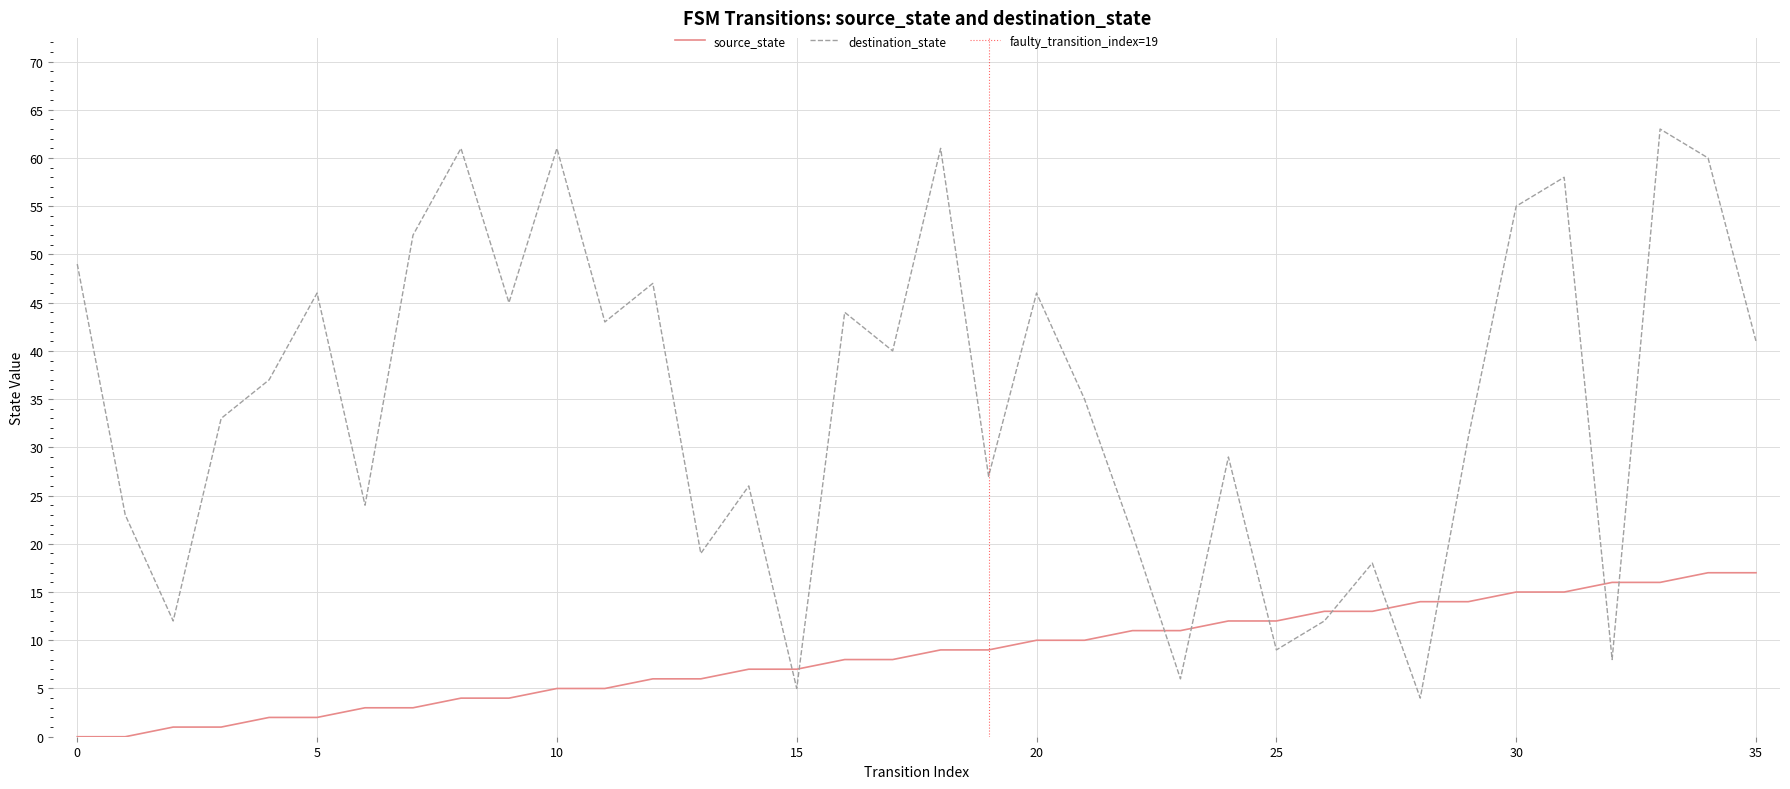

Which series has the largest total across all categories?

destination_state